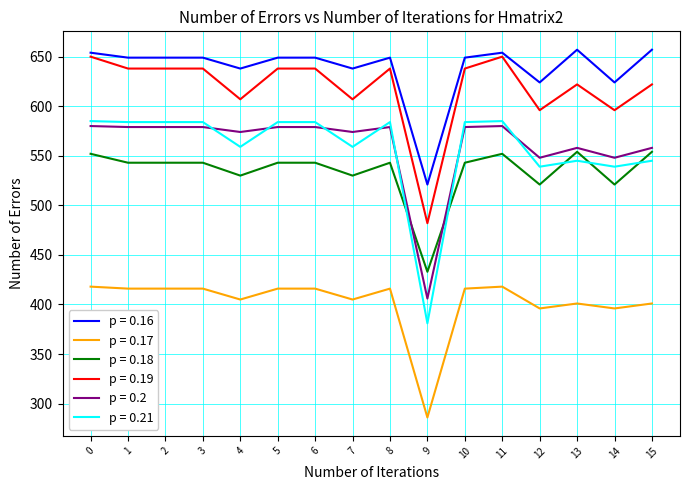

What is the total value across all series at 0?

3439